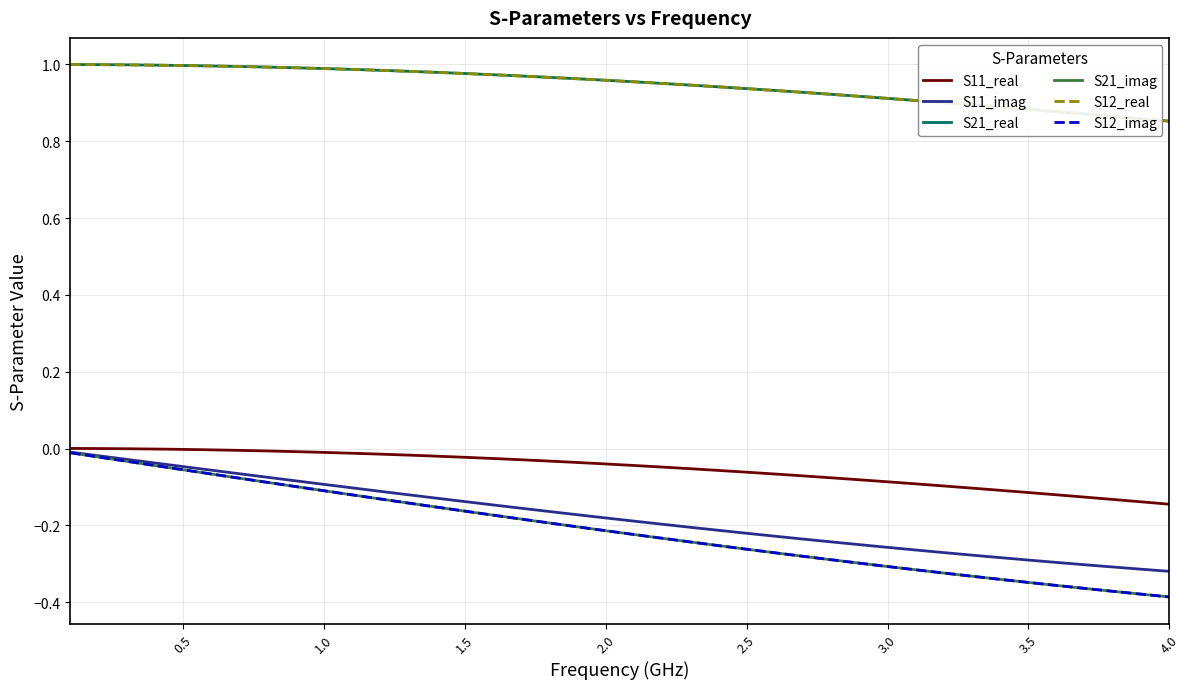

At how many categories does at least one series exceed 0?

40